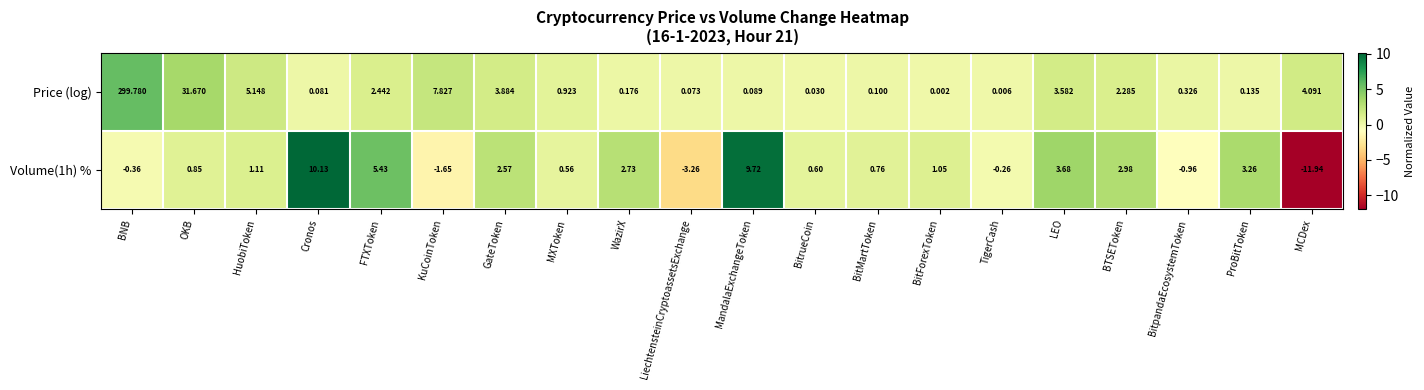

Count the number of data series in this chart.

2